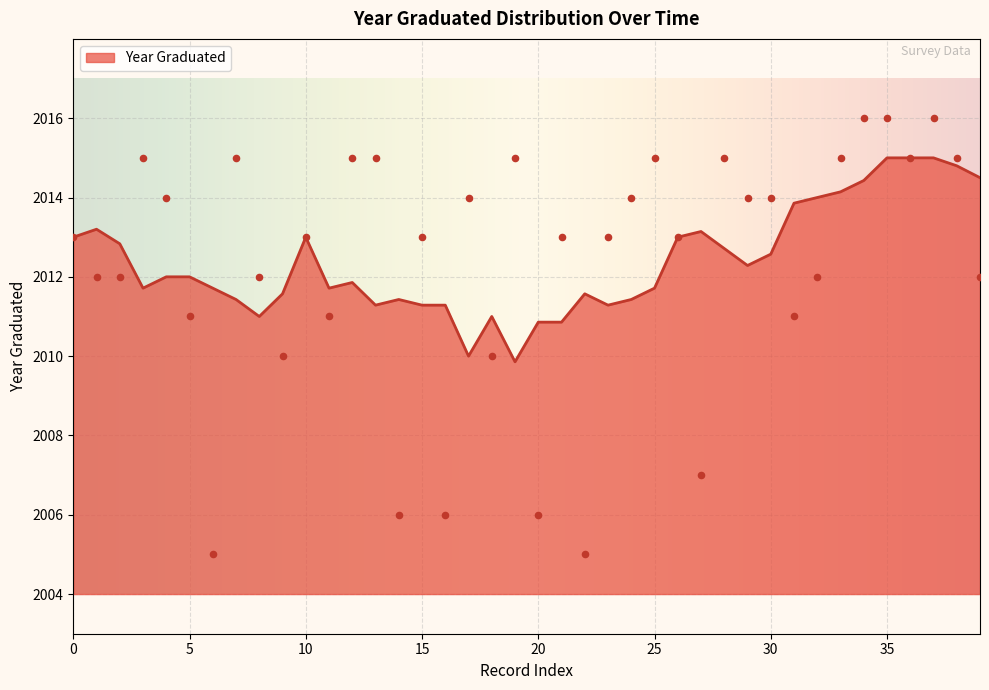

Between 2015 and 2015, which is larger?

2015